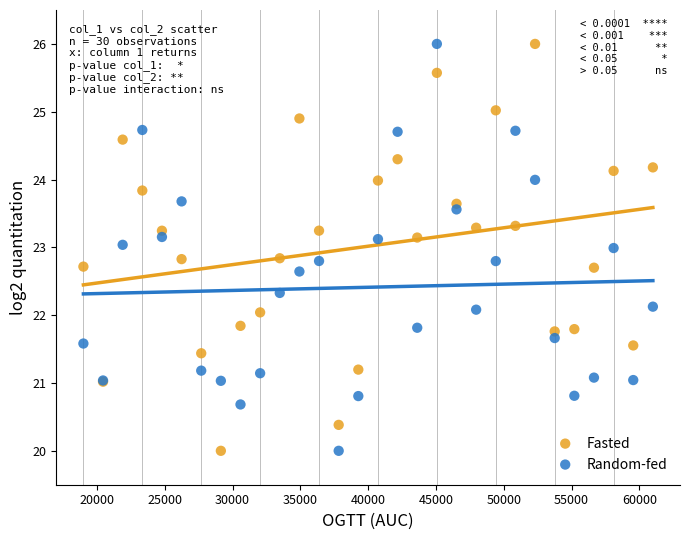

What is the X range (max minus min) for the scatter plot?

42000.0